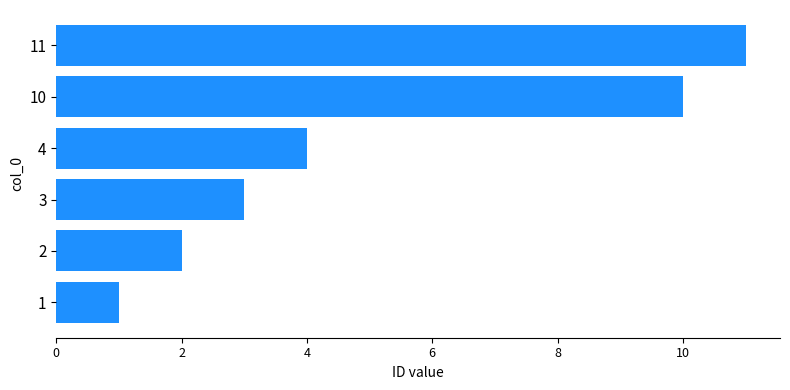

The chart shows a value of 2 at 1. True or false?

False